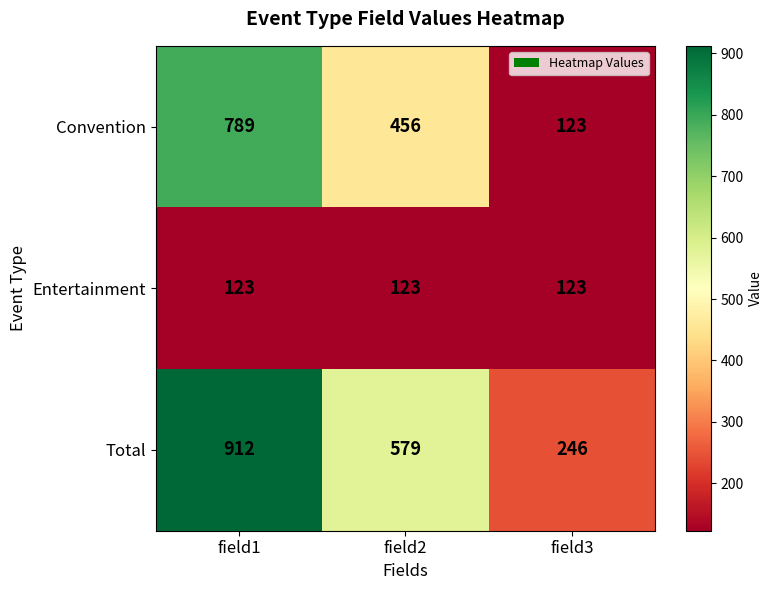

Rank the series by their maximum value, from lowest to highest.

Entertainment, Convention, Total